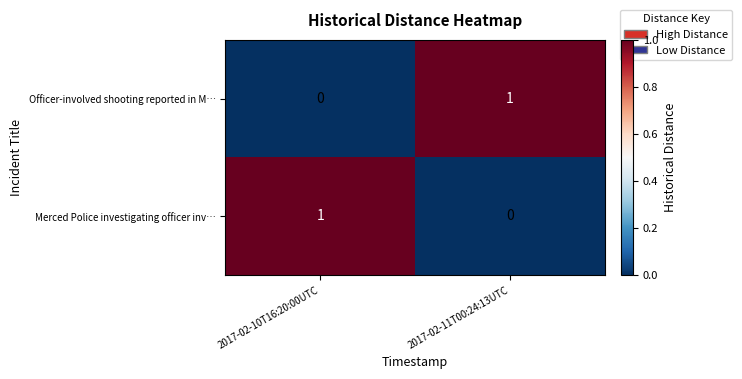

At which label is Merced Police investigating officer inv… closest to 0?

2017-02-11T00:24:13UTC